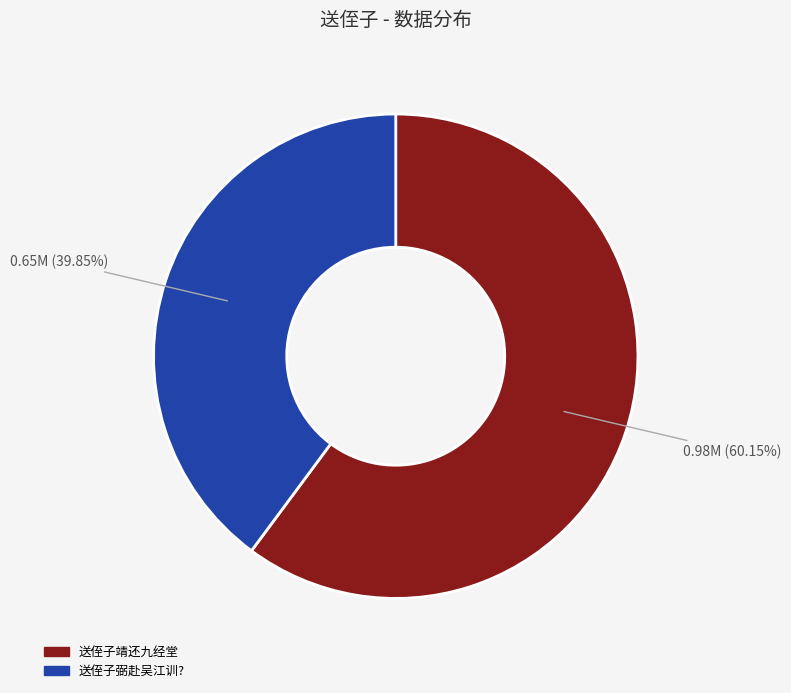

True or false: 送侄子弼赴吴江训? accounts for 40% of the total.

True